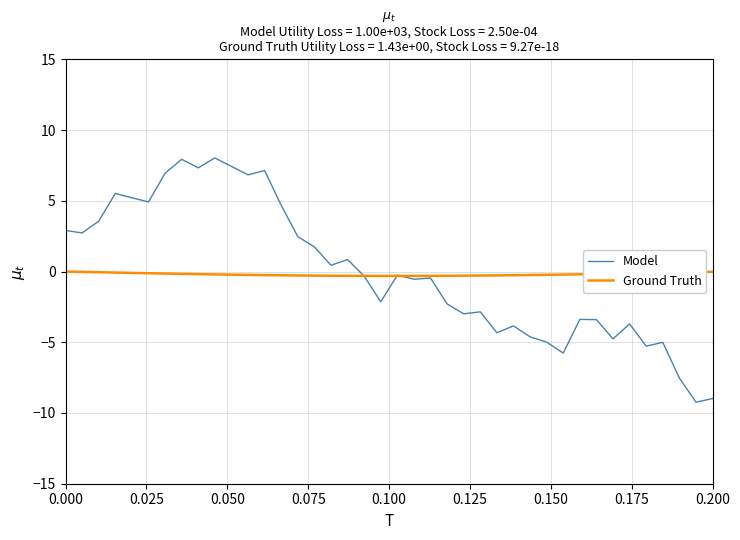

List the series in order of their peak value, highest first.

Model, Ground Truth